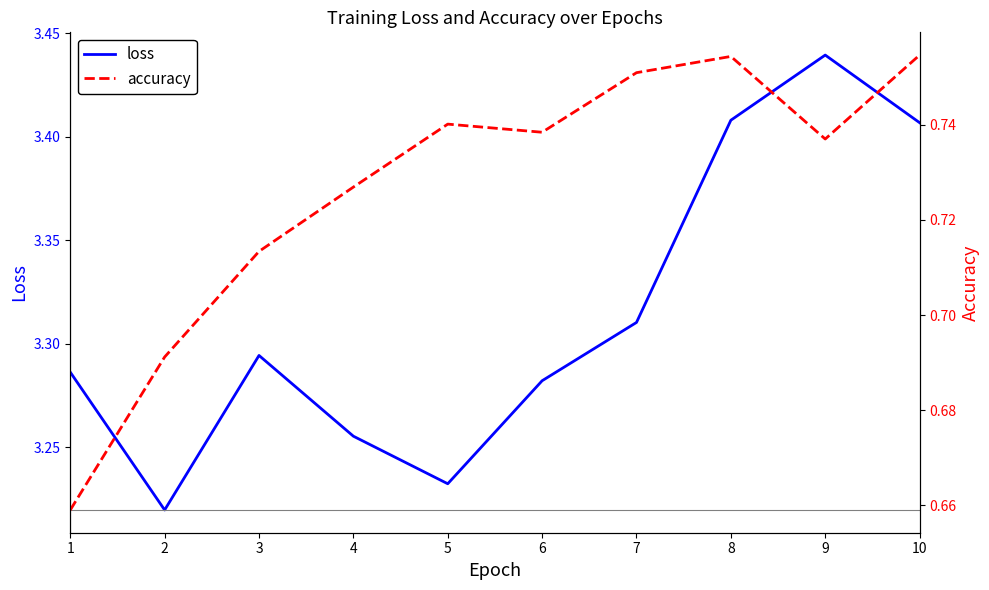

What is the value of the accuracy point at the 5th from the left?

0.7